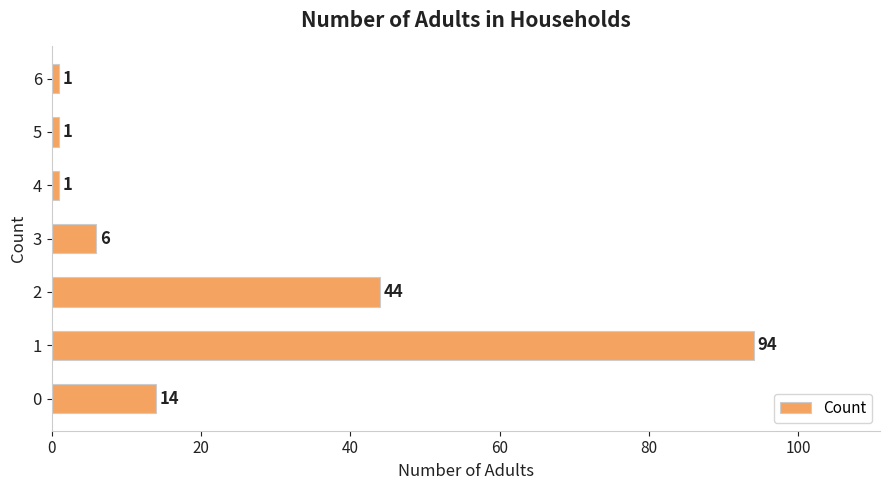

Is it true that the value at 3 is 6?

True